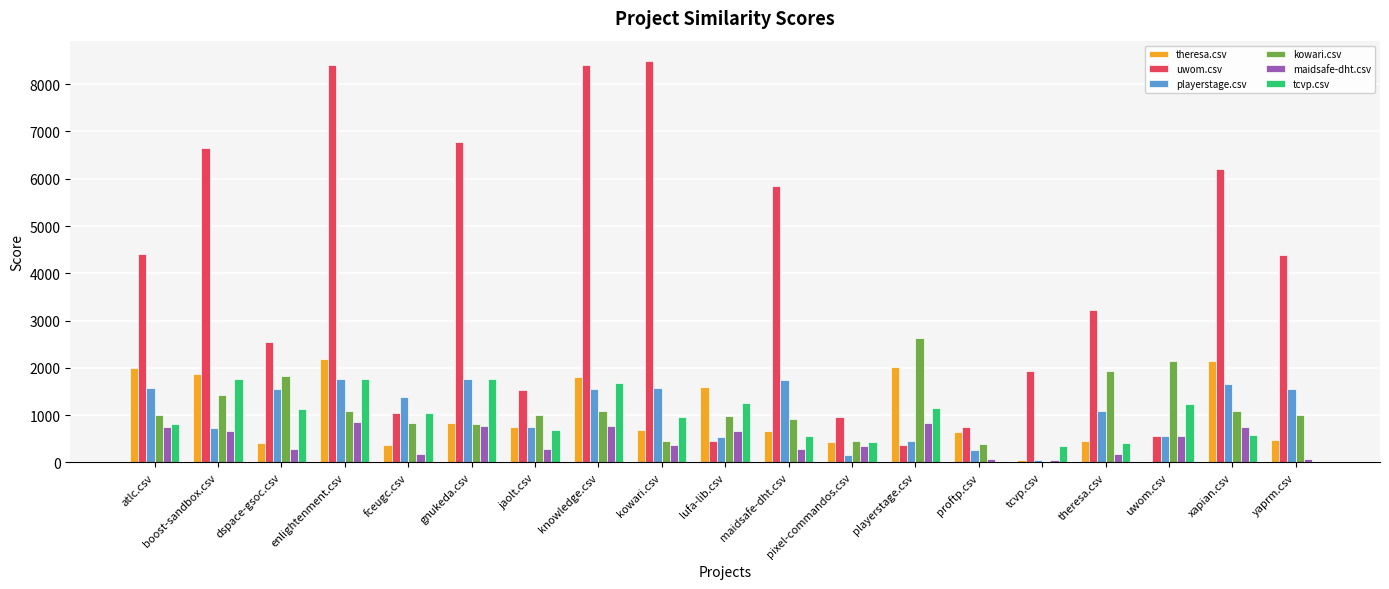

What is the sum of all uwom.csv values?

72974.0